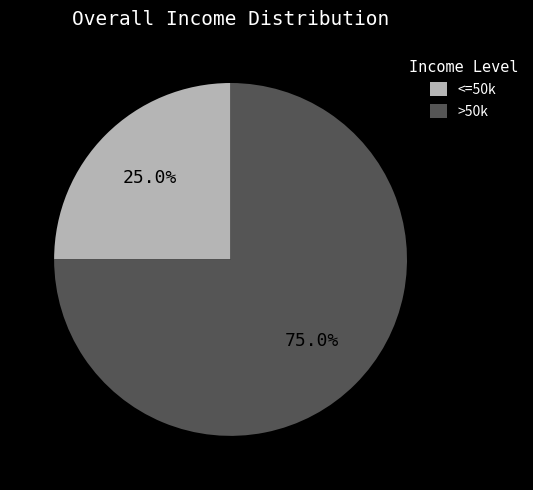

Is there any slice that represents more than half of the pie?

Yes